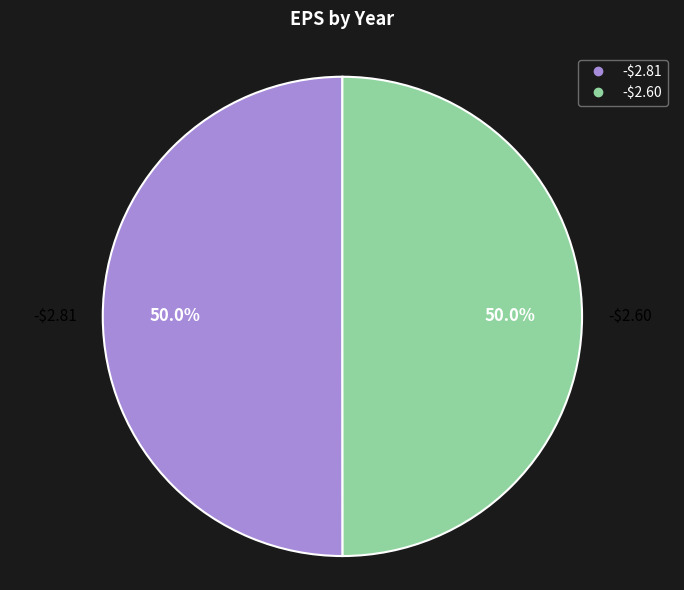

Do -$2.60 and -$2.81 together represent more than half of the pie?

Yes